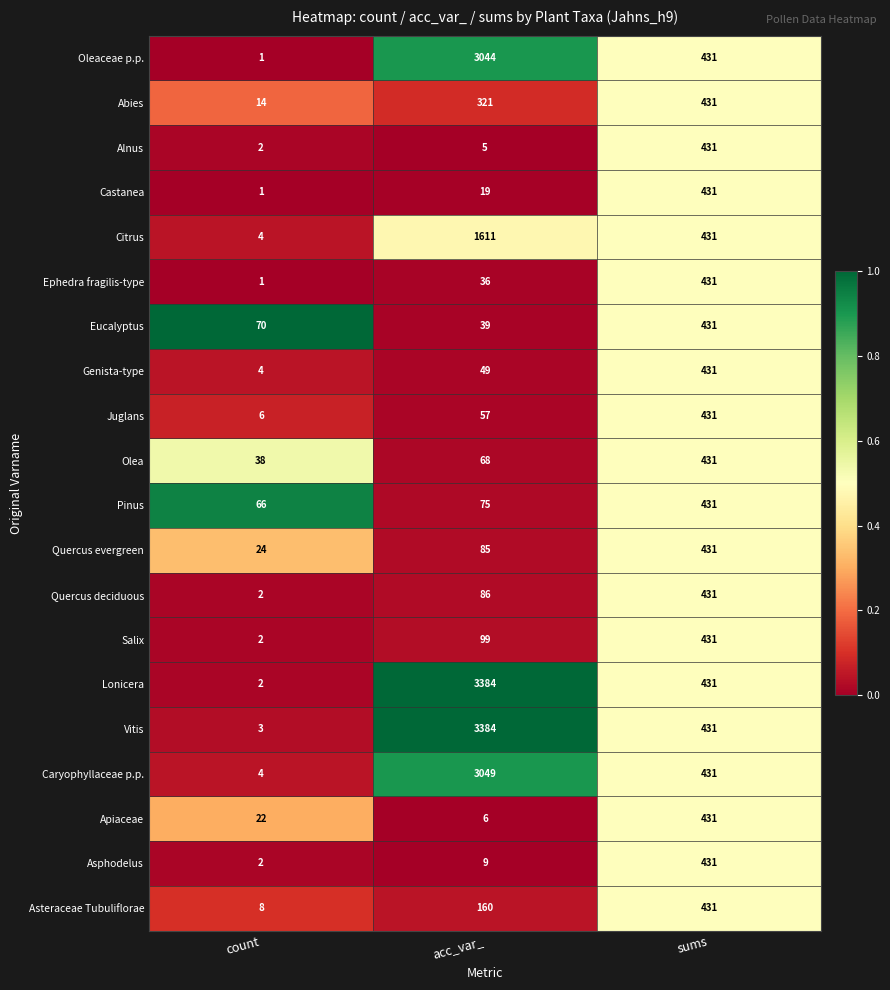

What is the sum of the Apiaceae values at count and acc_var_?

28